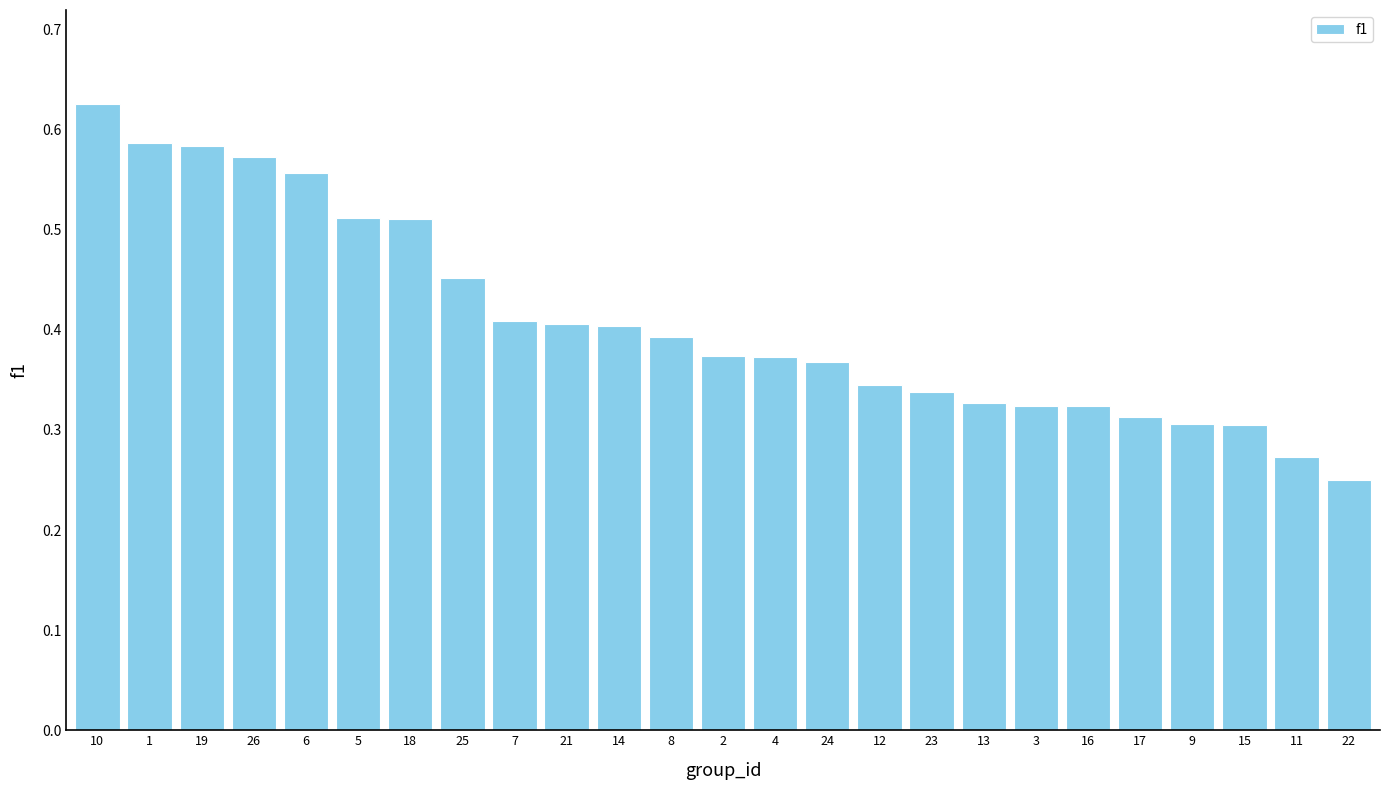

What is the label of the 20th bar from the right?

5